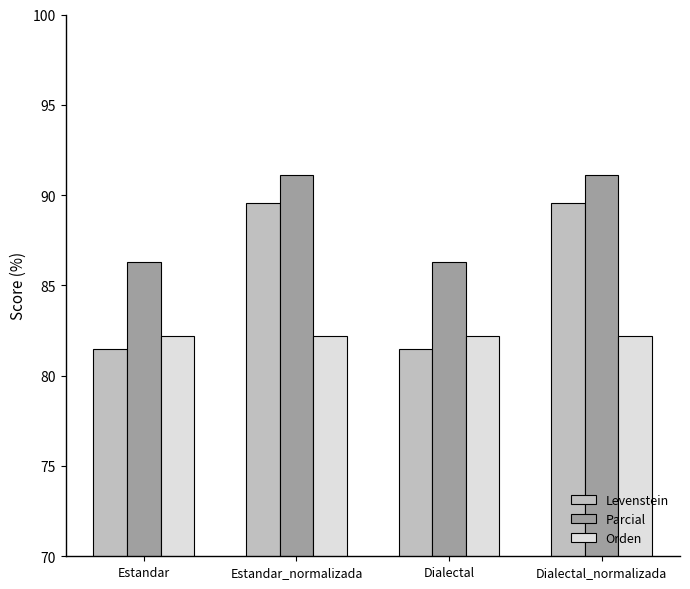

What is the spread (max minus min) of values at Dialectal?

4.8